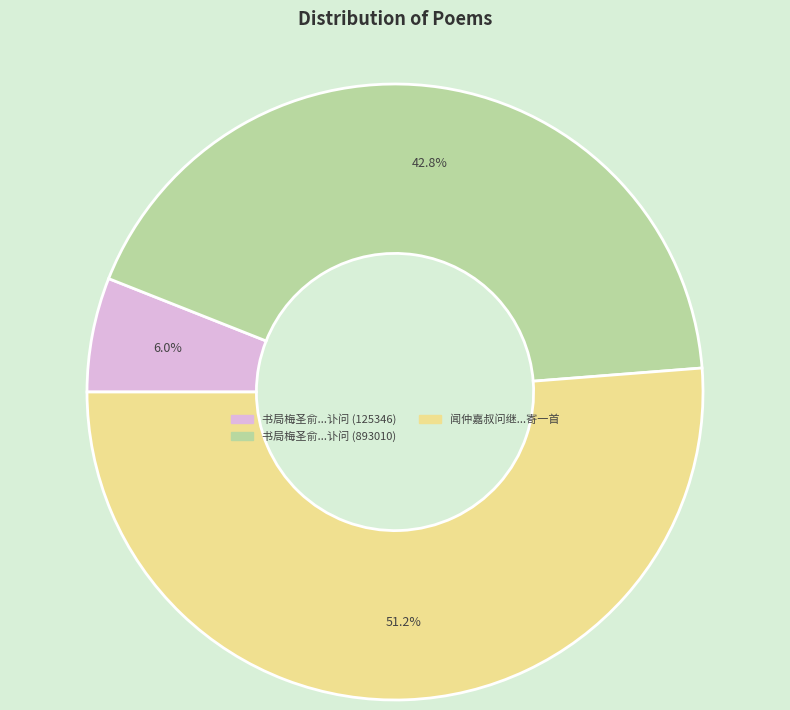

Which slice is the smallest?

书局梅圣俞...讣问 (125346)